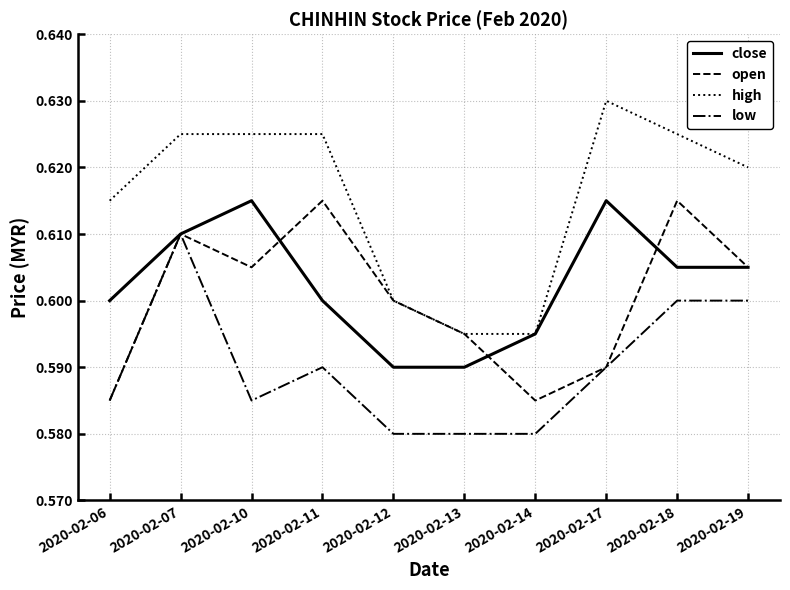

True or false: high and low intersect in this chart.

False